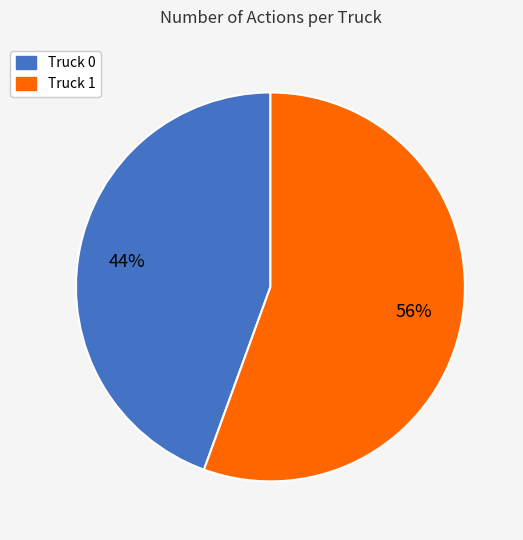

Do Truck 0 and Truck 1 together represent more than half of the pie?

Yes